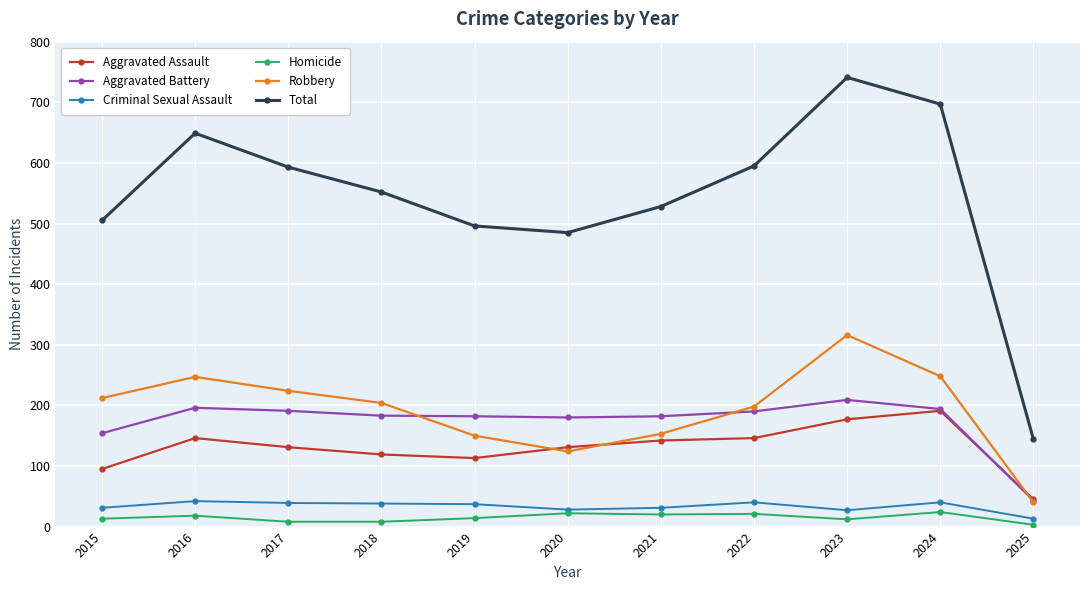

True or false: Robbery and Aggravated Assault cross at least once.

True